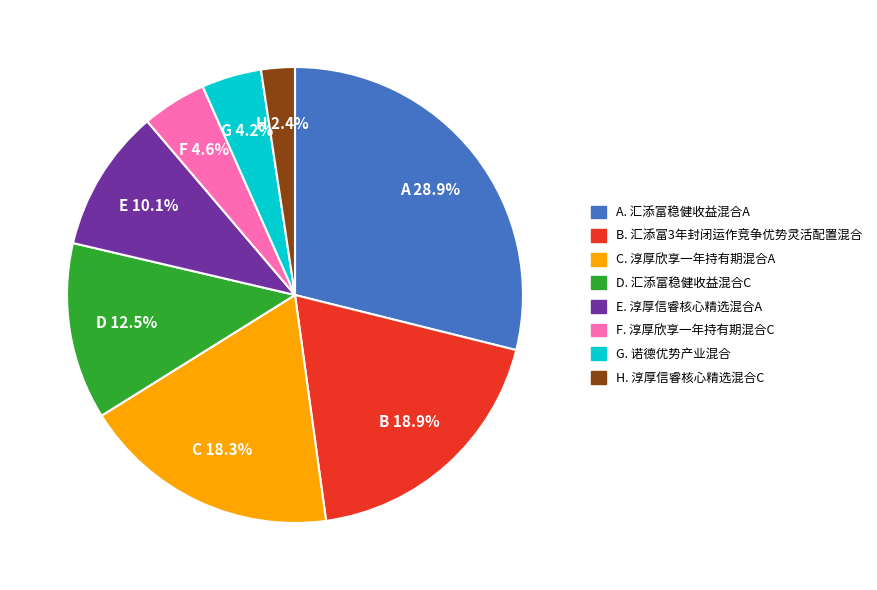

Is there any slice that represents more than half of the pie?

No